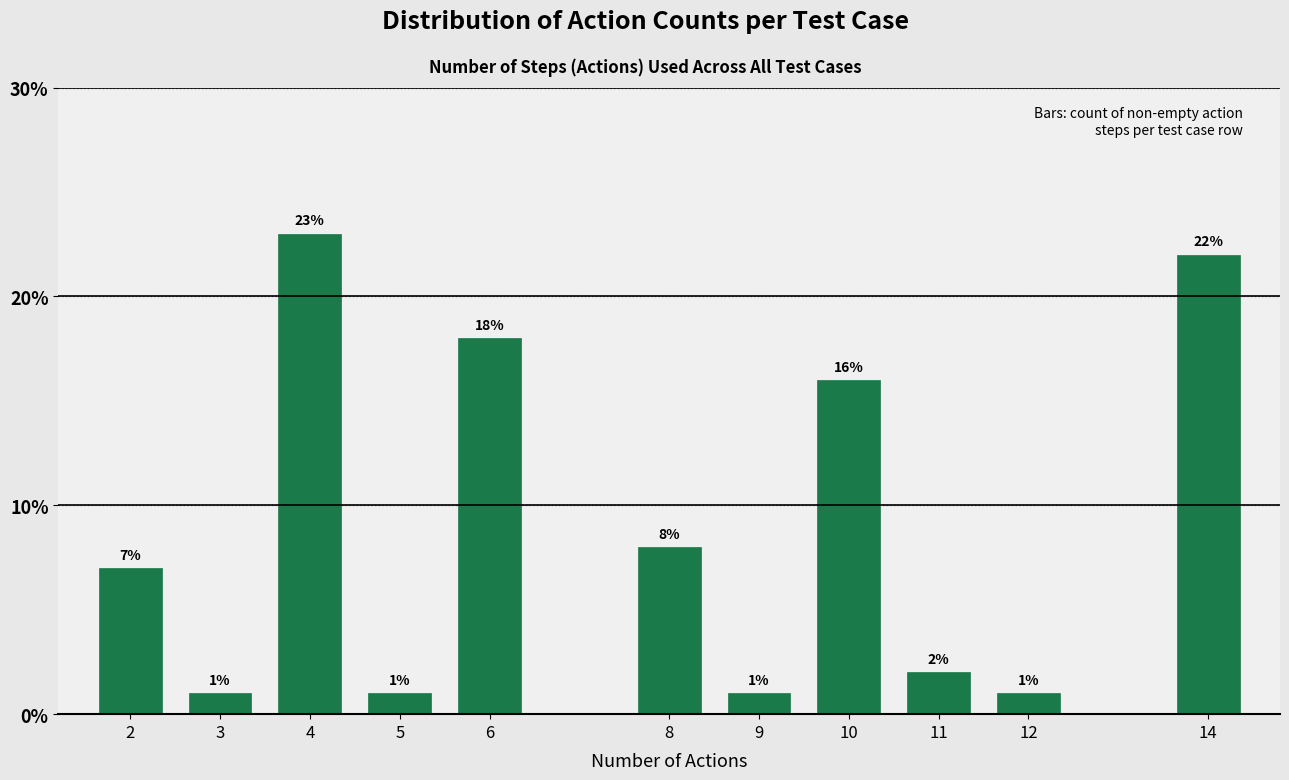

Reading left to right, what are all the values shown in this chart?

2=7.0	3=1.0	4=23.0	5=1.0	6=18.0	8=8.0	9=1.0	10=16.0	11=2.0	12=1.0	14=22.0